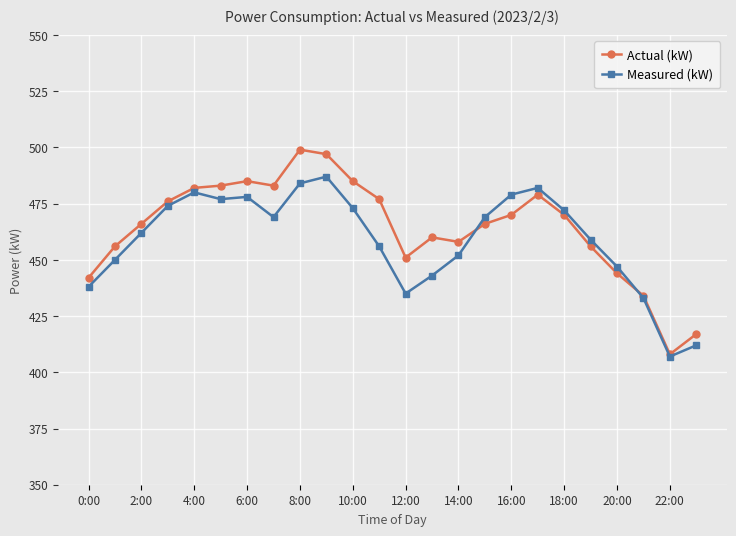

How many data points does each series have?

24